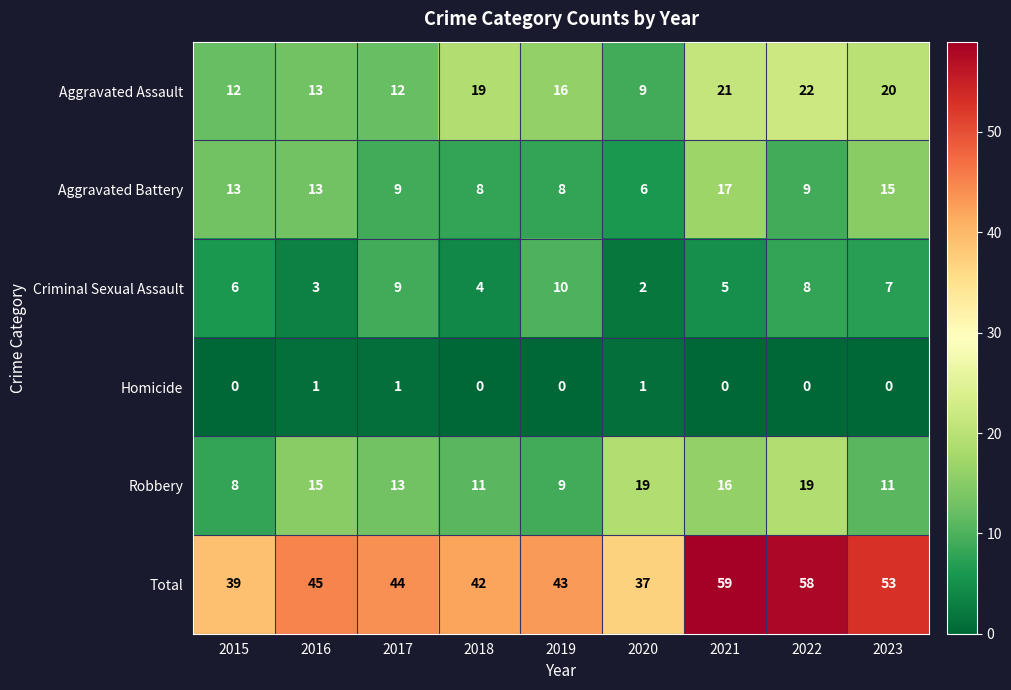

Which series has the widest spread of values?

Total